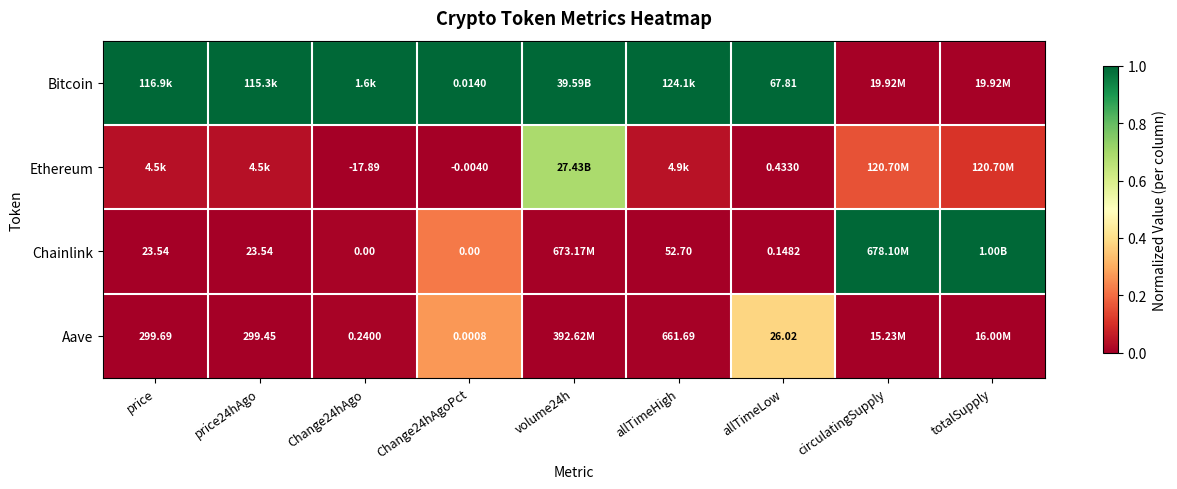

The value of Ethereum at totalSupply is 0.1. True or false?

True